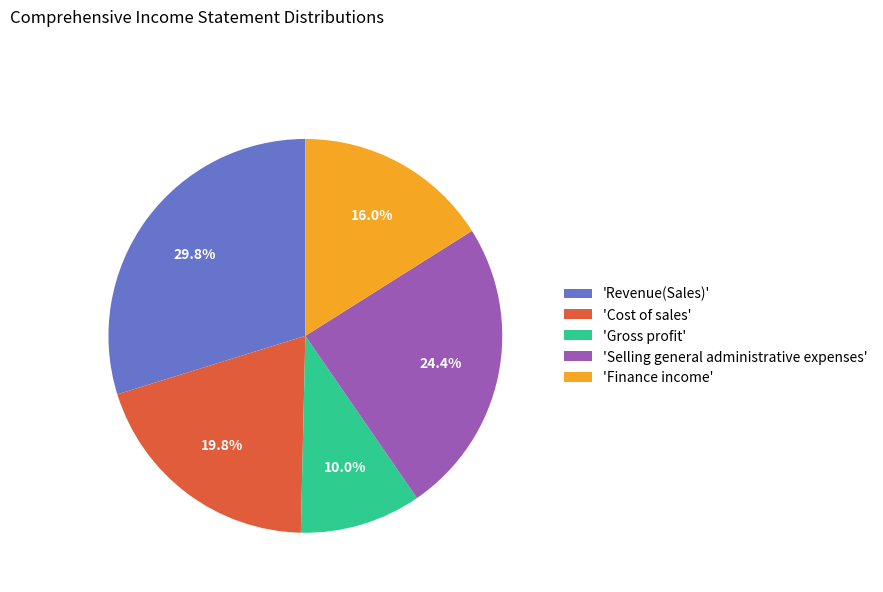

Count the number of slices in the pie.

5